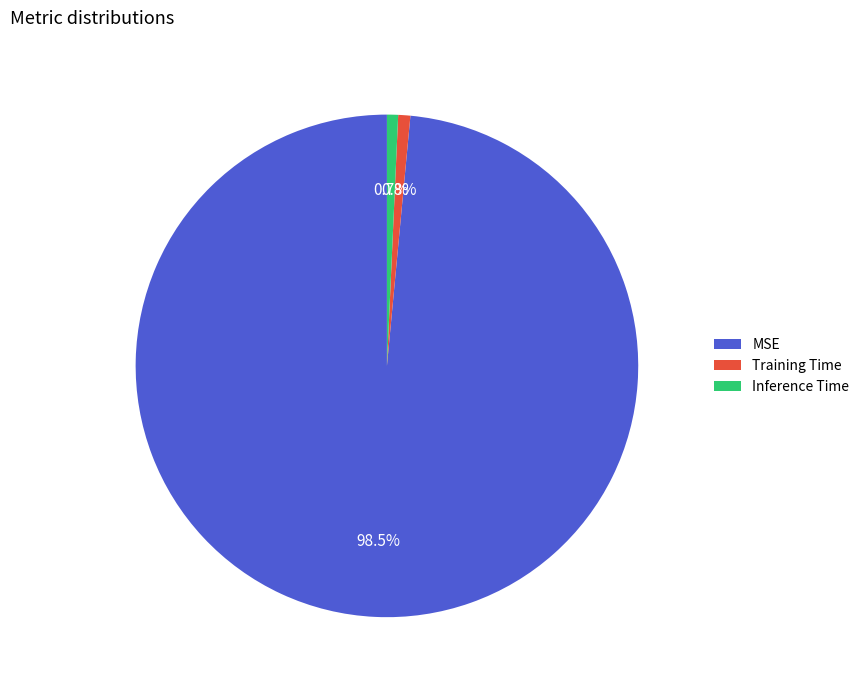

To the nearest percent, what portion does Training Time represent?

1%